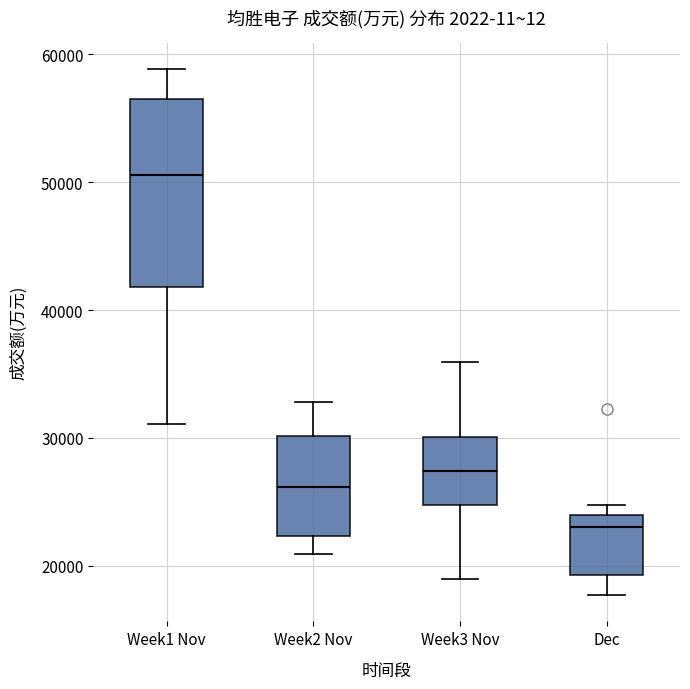

Reading left to right, read every box against the y-axis: the position of its median line, the range the box covers, and the ends of its whiskers. The values are not printed on the chart, so give them approximately, as read against the axis.

Week1 Nov: median 51000, box 42000 to 56000, whiskers 31000 to 59000
Week2 Nov: median 26000, box 22000 to 30000, whiskers 21000 to 33000
Week3 Nov: median 27000, box 25000 to 30000, whiskers 19000 to 36000
Dec: median 23000, box 19000 to 24000, whiskers 18000 to 25000